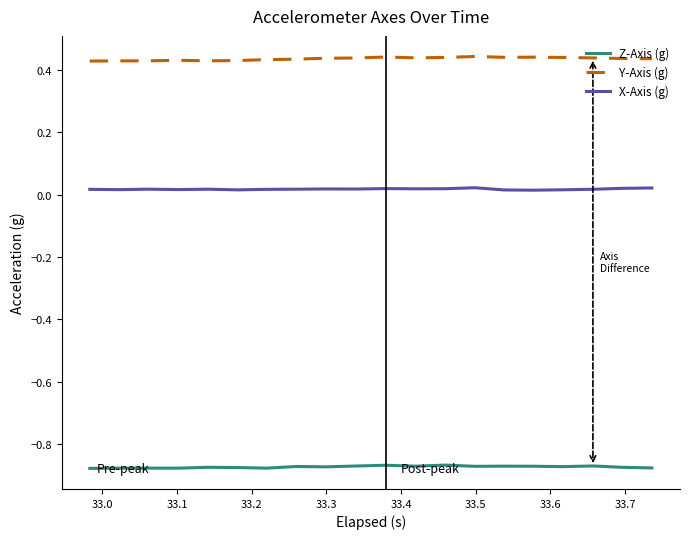

True or false: Z-Axis (g) and X-Axis (g) intersect in this chart.

False